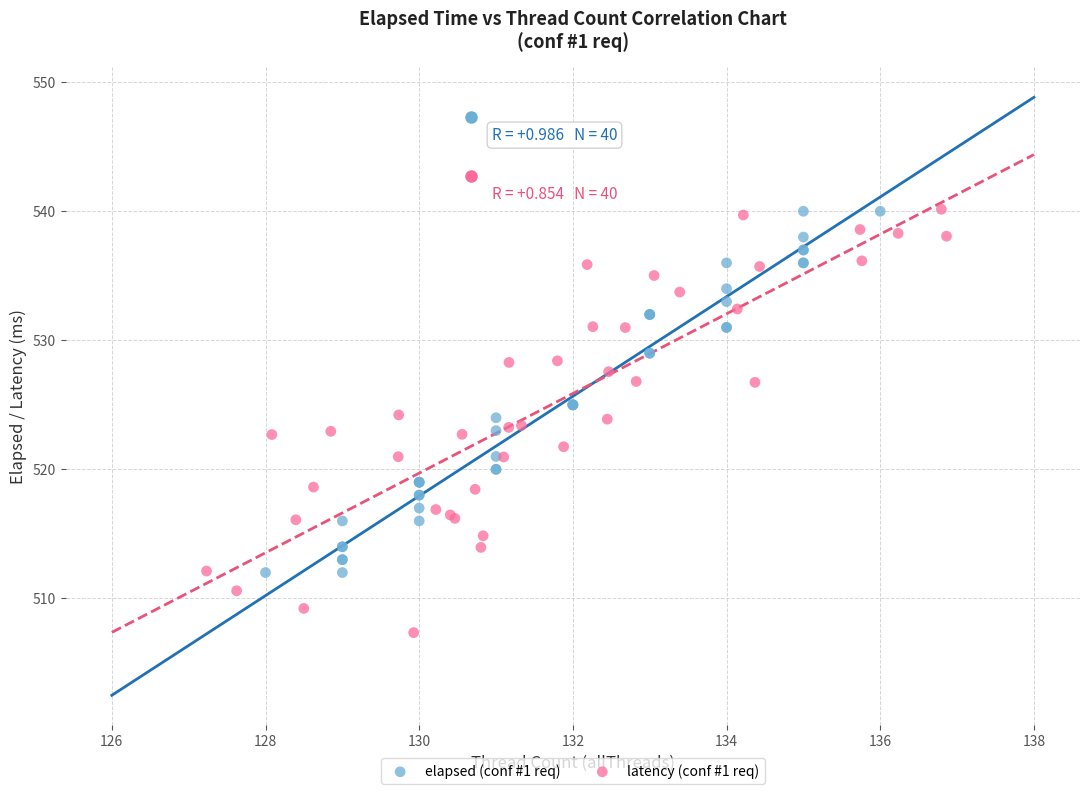

What are all the series names shown in the legend?

elapsed (conf #1 req), latency (conf #1 req)